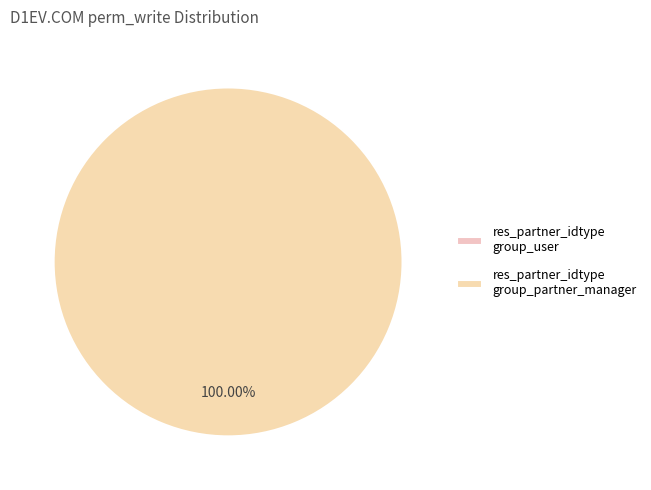

To the nearest percent, what is the difference between the access_res_partner_idtype_manager and access_res_partner_idtype slice percentages?

100%